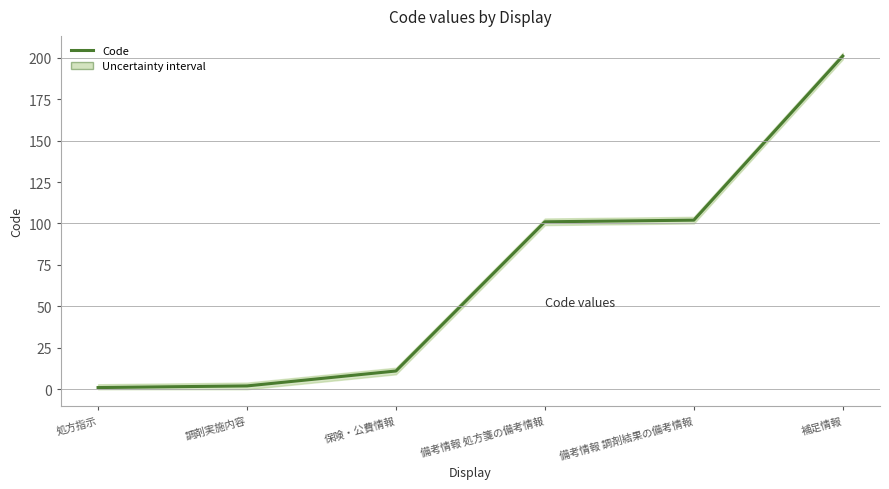

What is the change in value from 備考情報 調剤結果の備考情報 to 補足情報?

+99